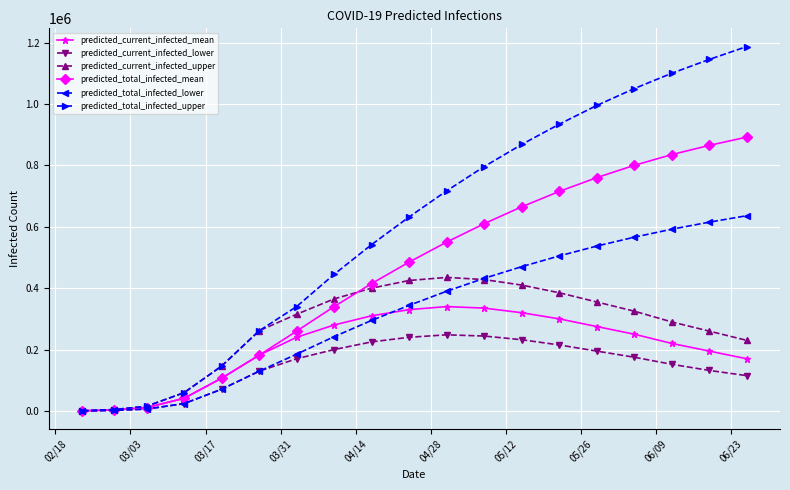

How many data points does each series have?

19